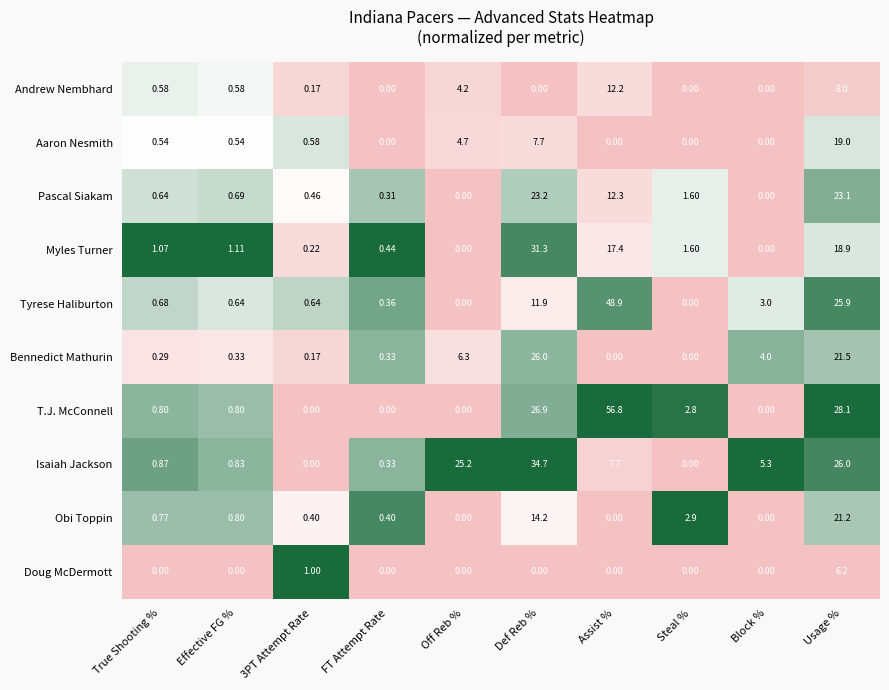

At which category does the chart reach its peak across all series?

Assist %